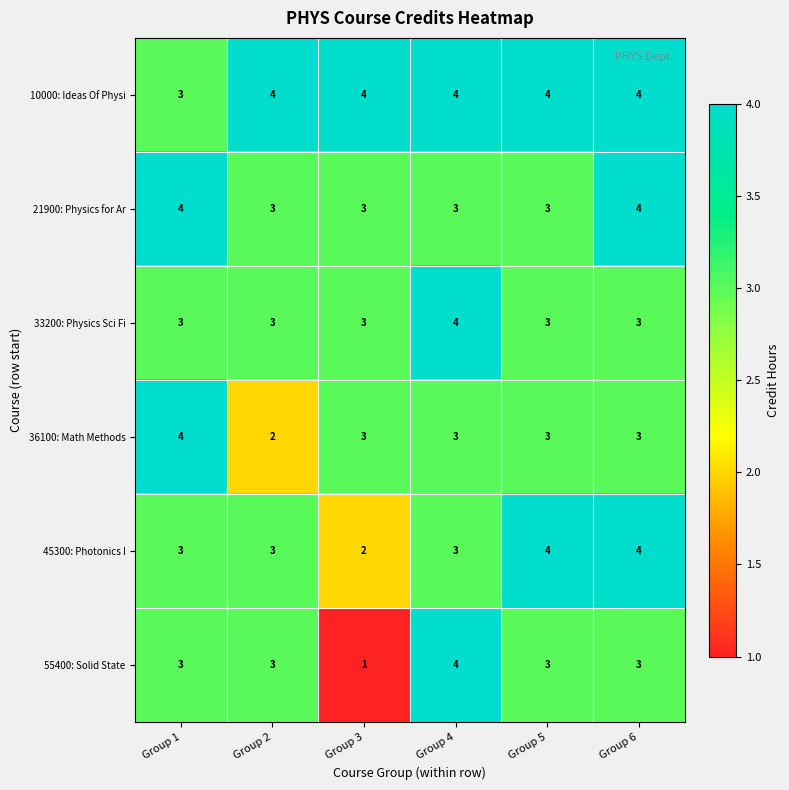

What is the total value across all series at Group 1?

20